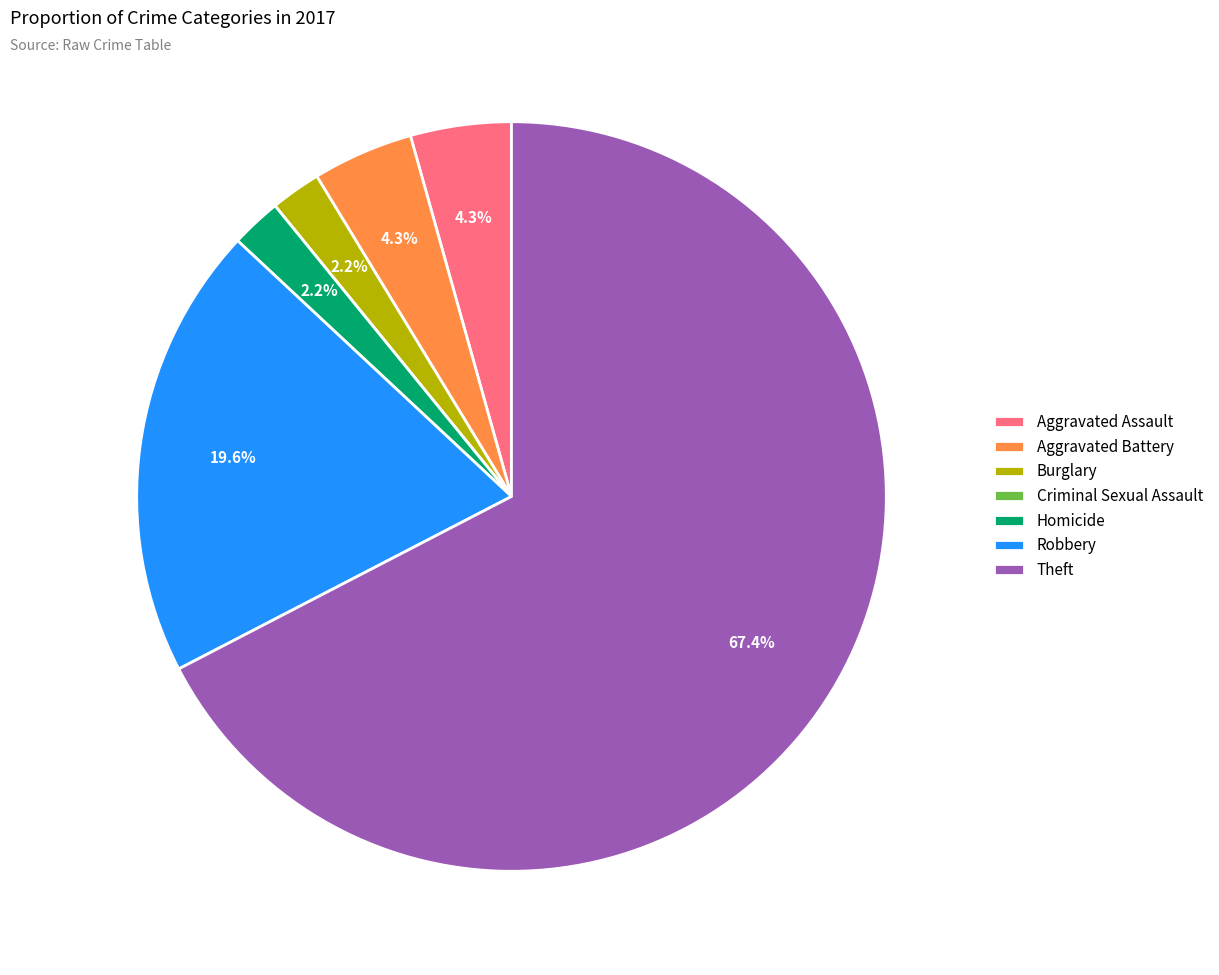

Which slice is the largest?

Theft